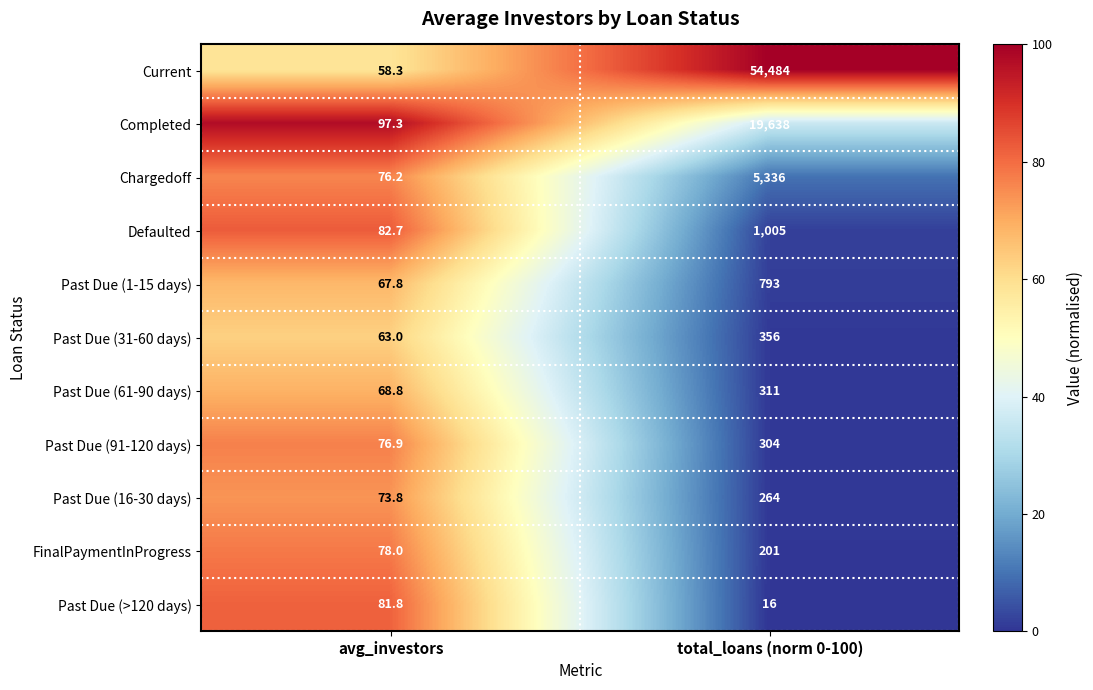

What is the total value across all series at avg_investors?

824.6